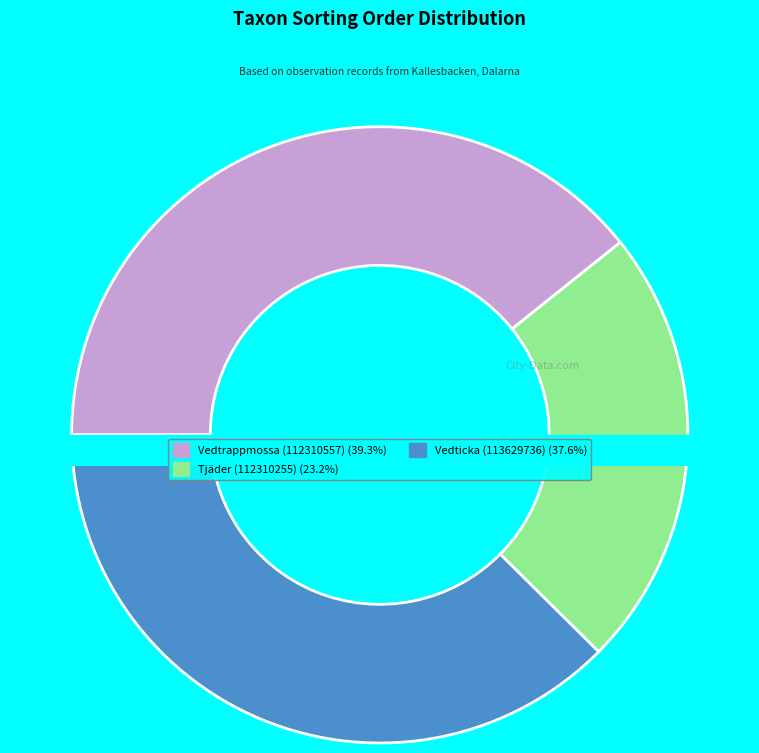

To the nearest percent, what portion does Vedtrappmossa (112310557) represent?

39%